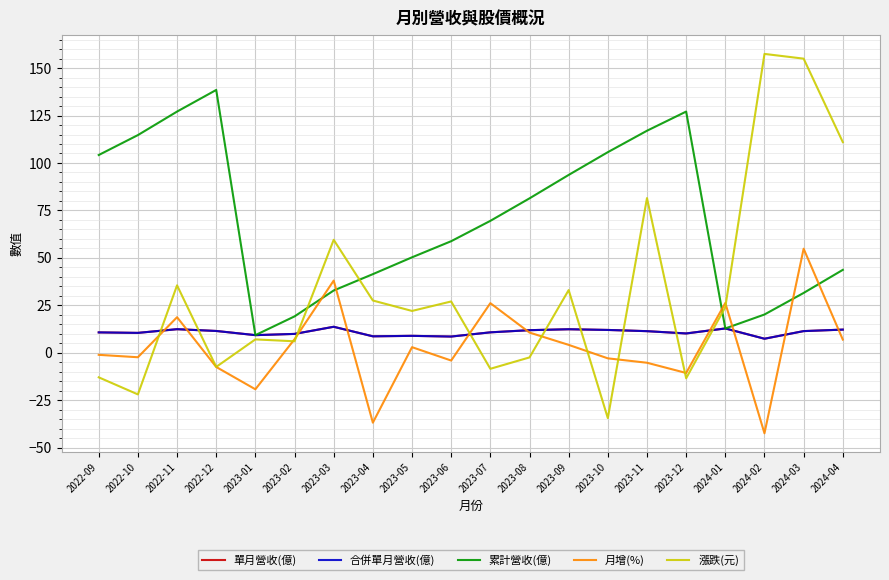

Does the chart display data point markers on the line(s)?

No